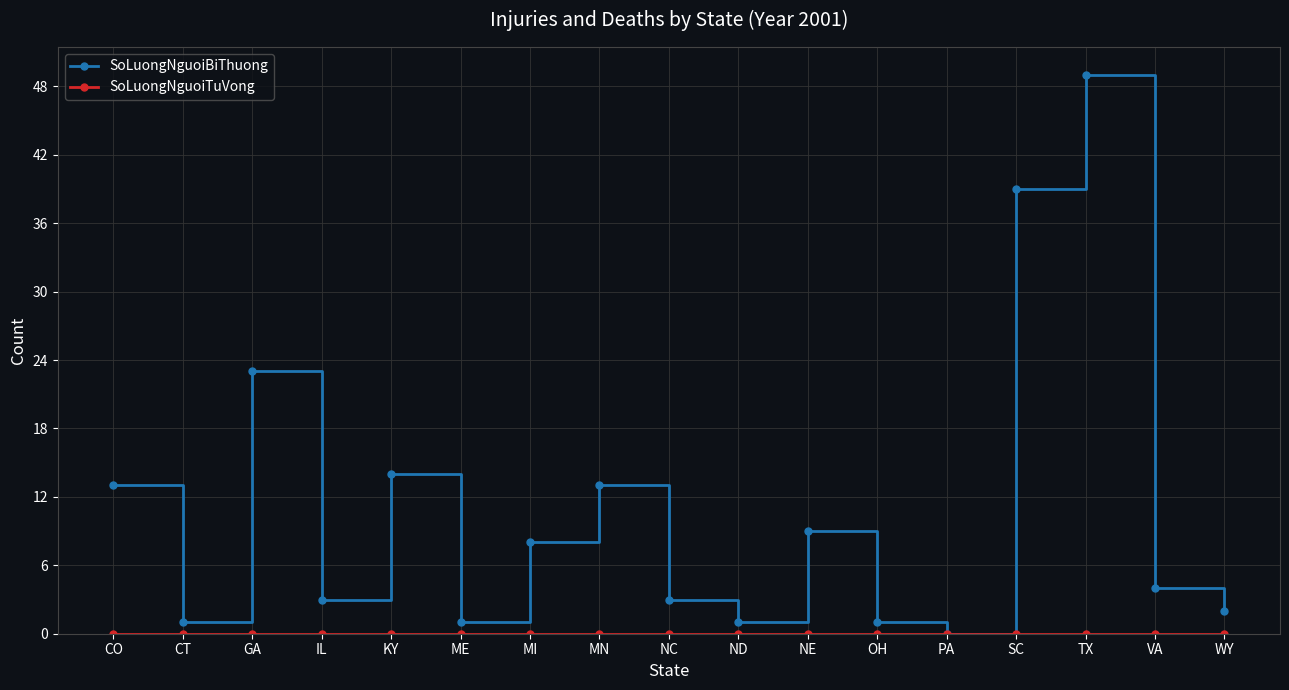

Which label corresponds to the largest value in the chart?

TX